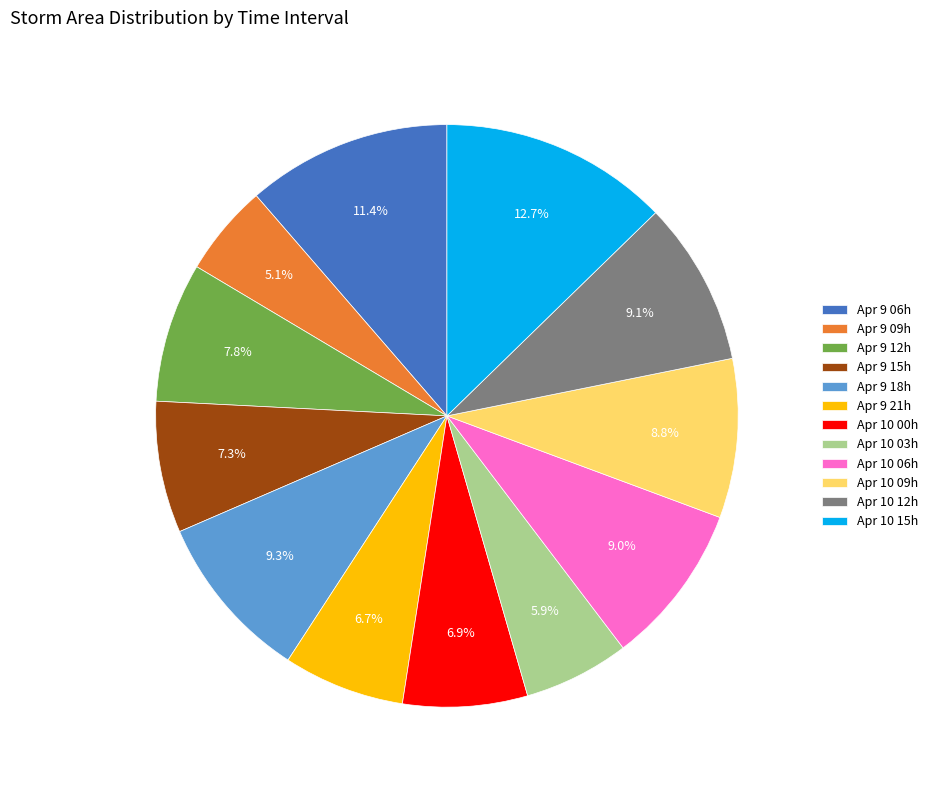

Which category has the smallest portion of the pie?

Apr 9 09h